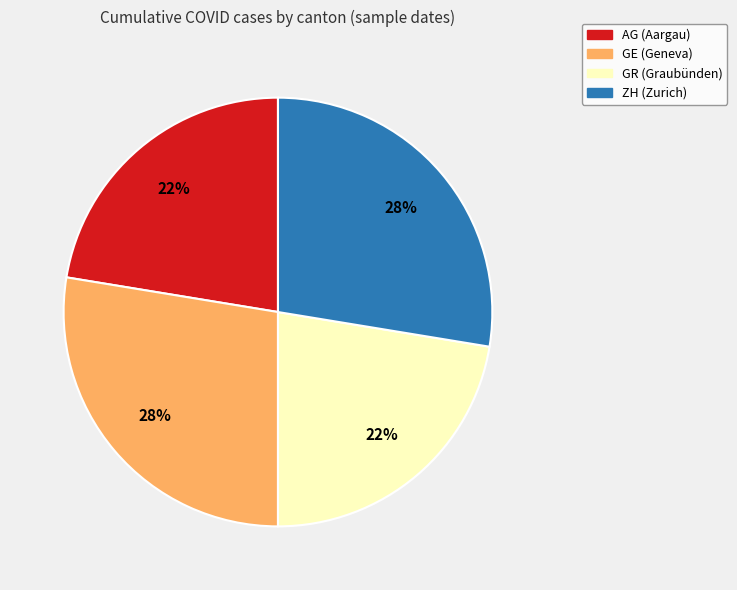

Count the number of slices in the pie.

4